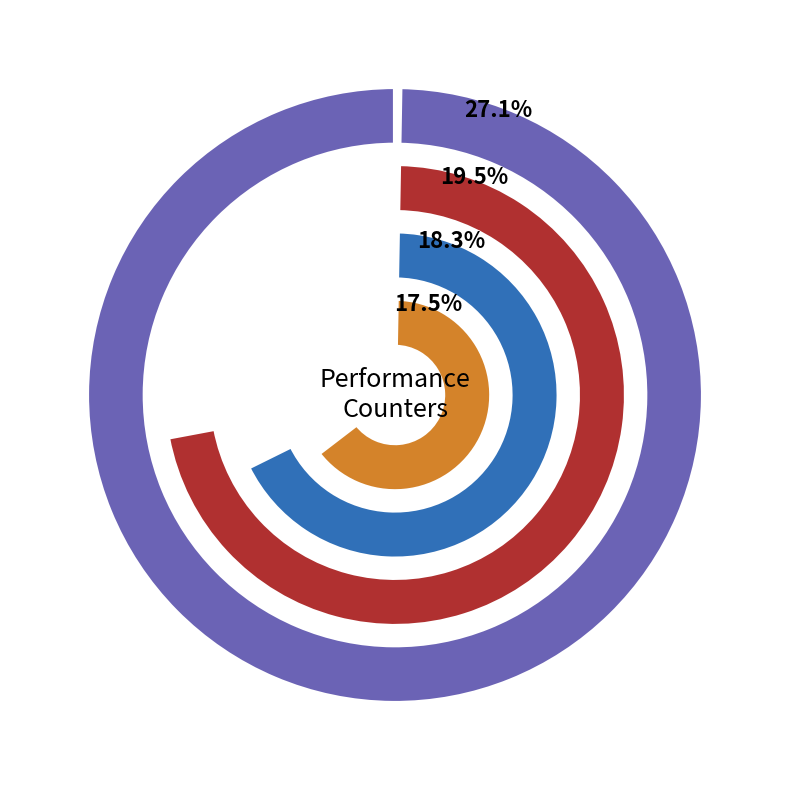

To the nearest percent, what is the combined percentage of stalled-cycles-backend and stalled-cycles-frontend?

36%